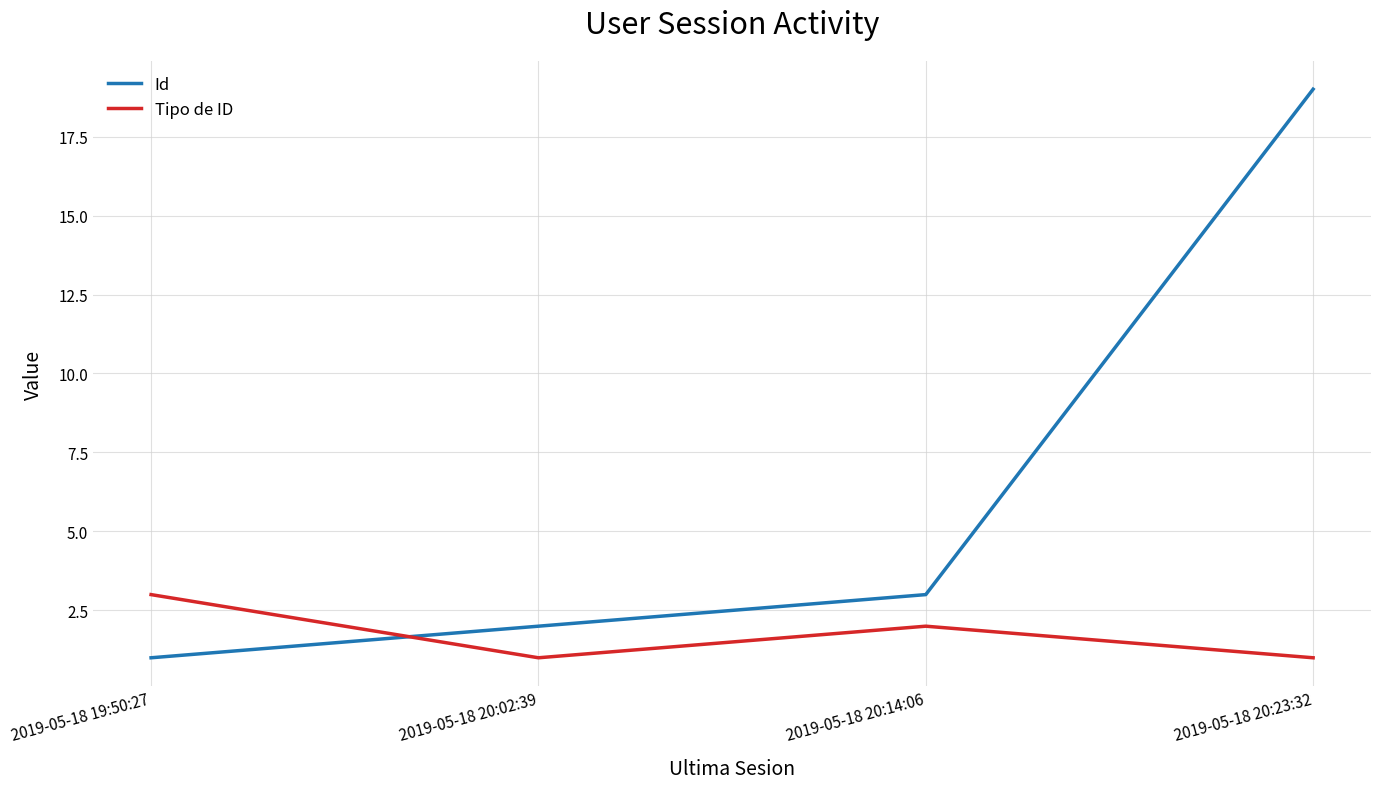

Reading left to right, what are all the values shown in this chart?

Id: 2019-05-18 19:50:27=1	2019-05-18 20:02:39=2	2019-05-18 20:14:06=3	2019-05-18 20:23:32=19
Tipo de ID: 2019-05-18 19:50:27=3	2019-05-18 20:02:39=1	2019-05-18 20:14:06=2	2019-05-18 20:23:32=1